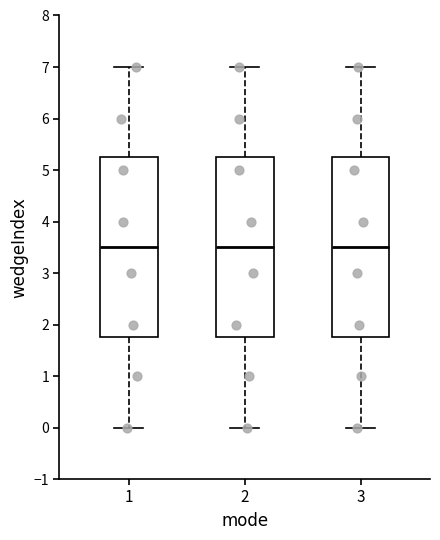

Reading left to right, read every box against the y-axis: the position of its median line, the range the box covers, and the ends of its whiskers. The values are not printed on the chart, so give them approximately, as read against the axis.

1: median 3.5, box 1.8 to 5.3, whiskers 0.0 to 7.0
2: median 3.5, box 1.8 to 5.3, whiskers 0.0 to 7.0
3: median 3.5, box 1.8 to 5.3, whiskers 0.0 to 7.0